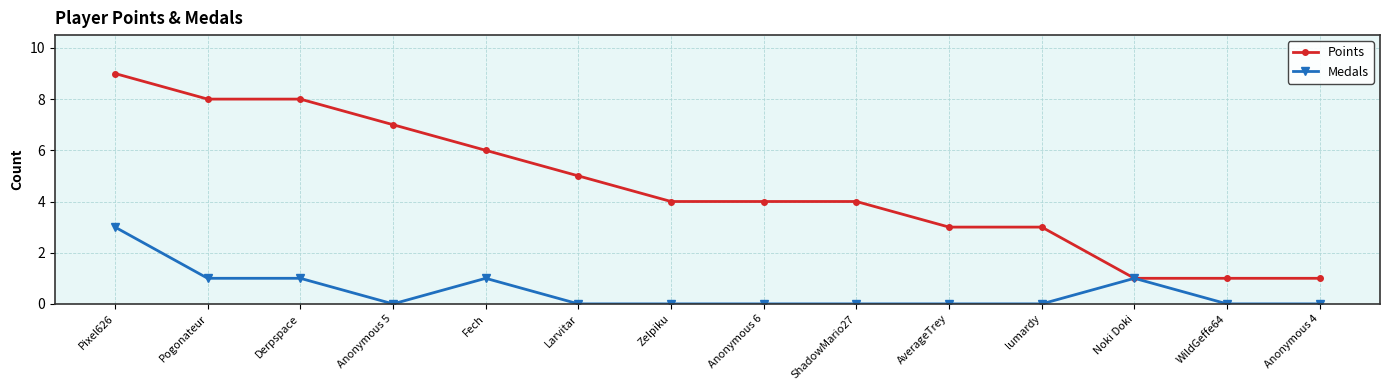

Rank the series by their average value, from lowest to highest.

Medals, Points